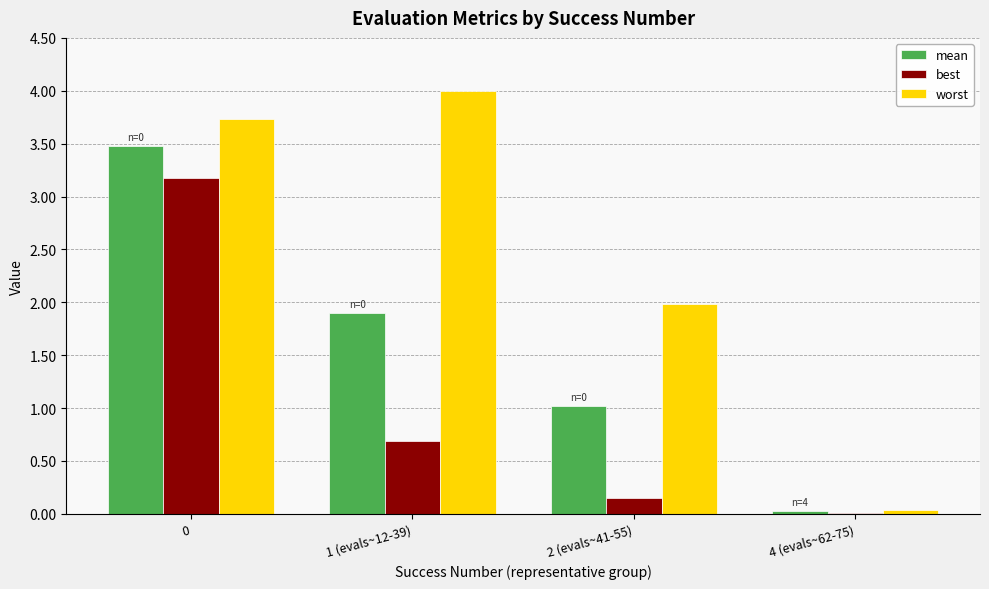

What value does the mean series have at 1 (evals~12-39)?

1.9